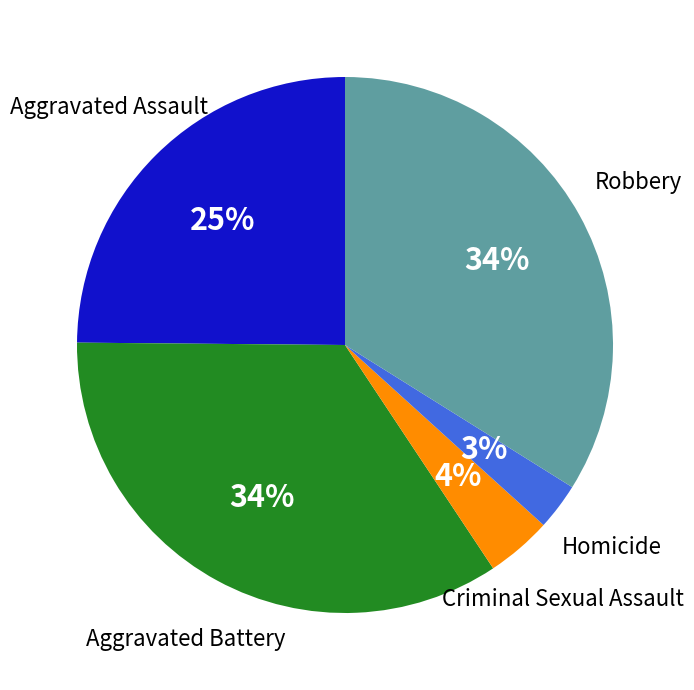

To the nearest percent, what is the combined percentage of Homicide and Robbery?

37%